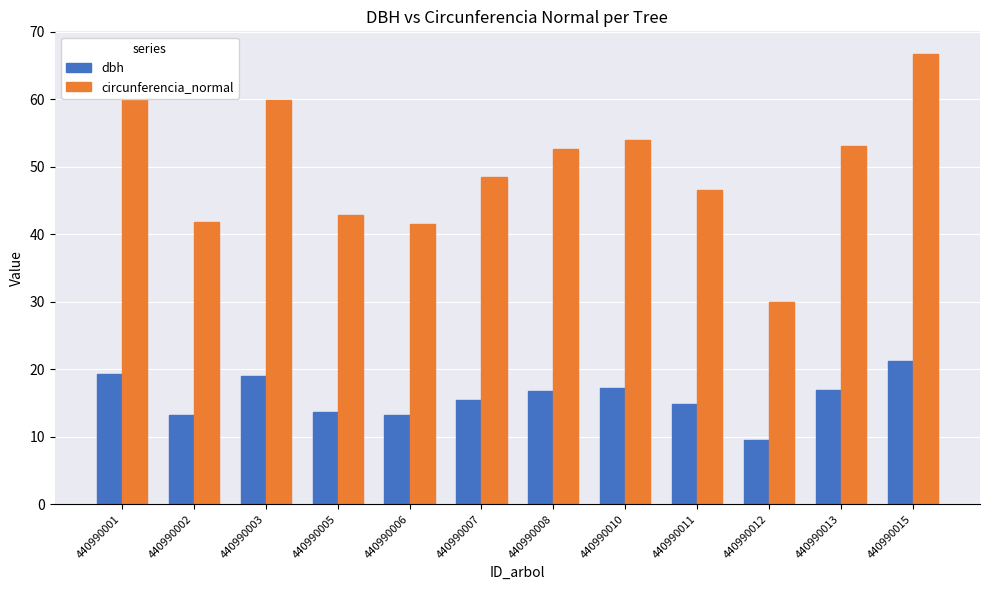

The value of circunferencia_normal at 440990013 is 53.1. True or false?

True